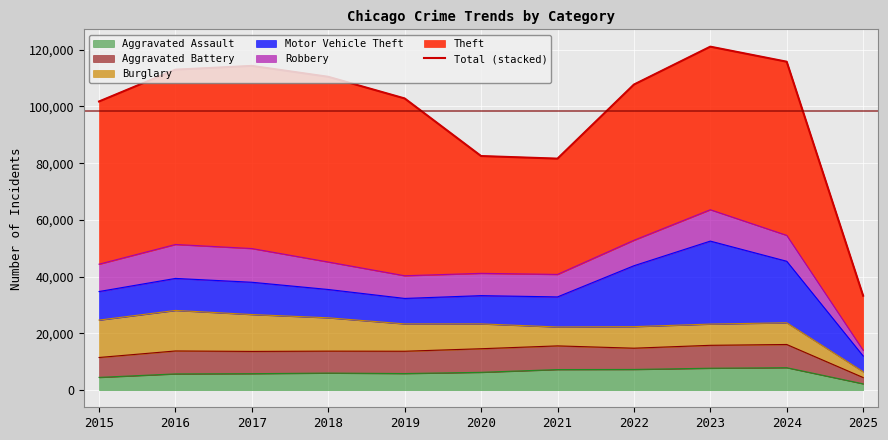

The value at 2024 is 115757. True or false?

True